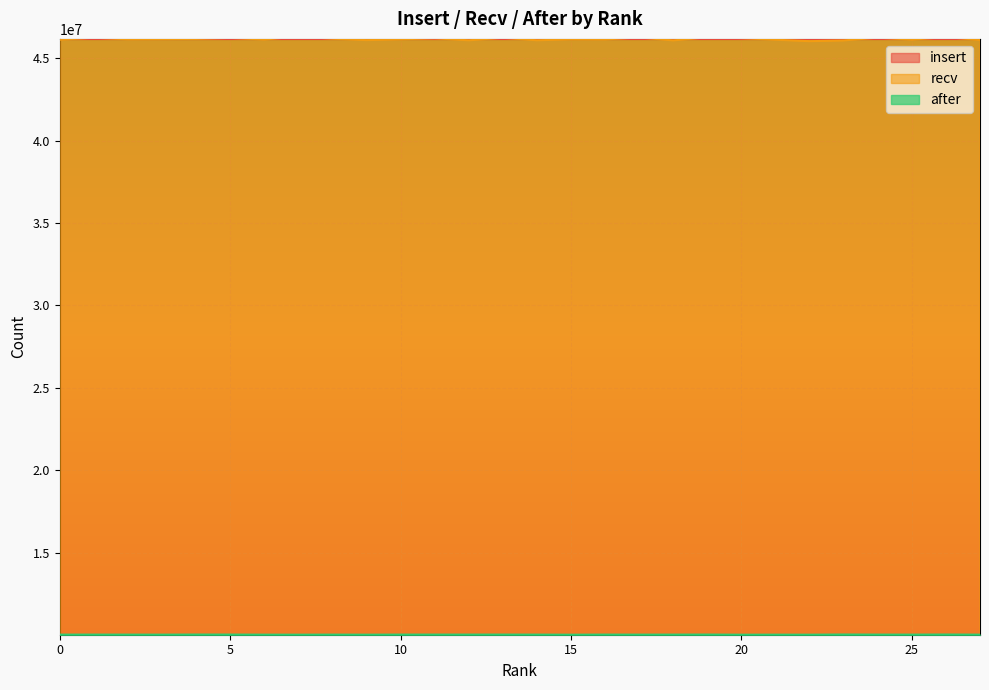

What is the difference between the highest and lowest values at 22?

36123662